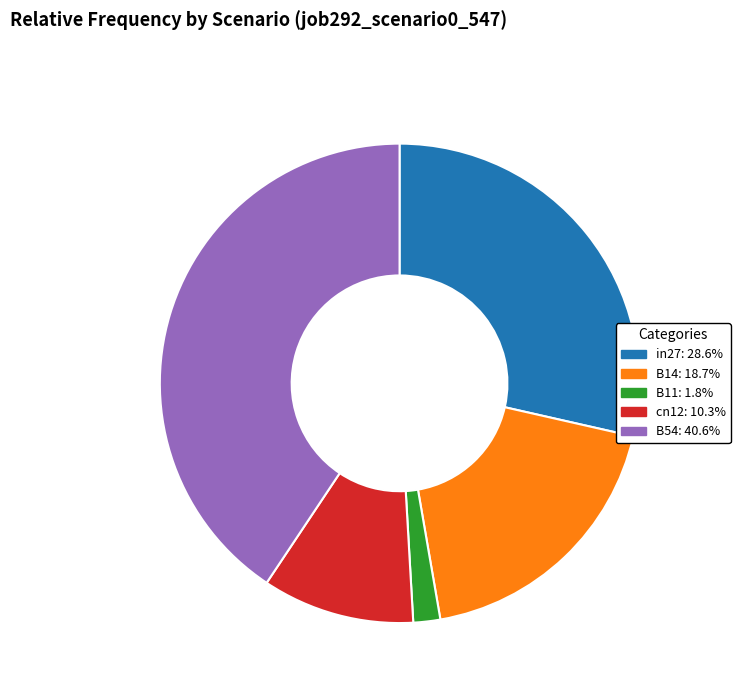

Combined, do B14 and in27 account for over 50%?

No